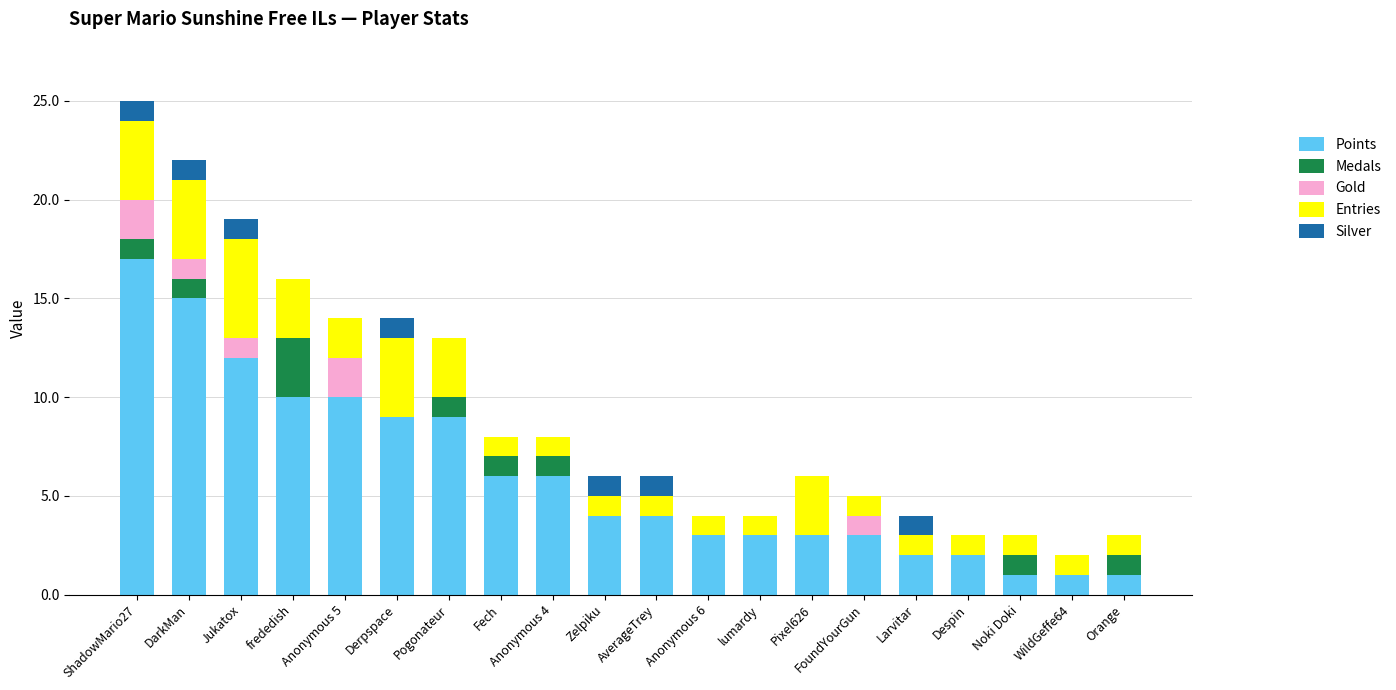

The value of Points at WildGeffe64 is 2. True or false?

False